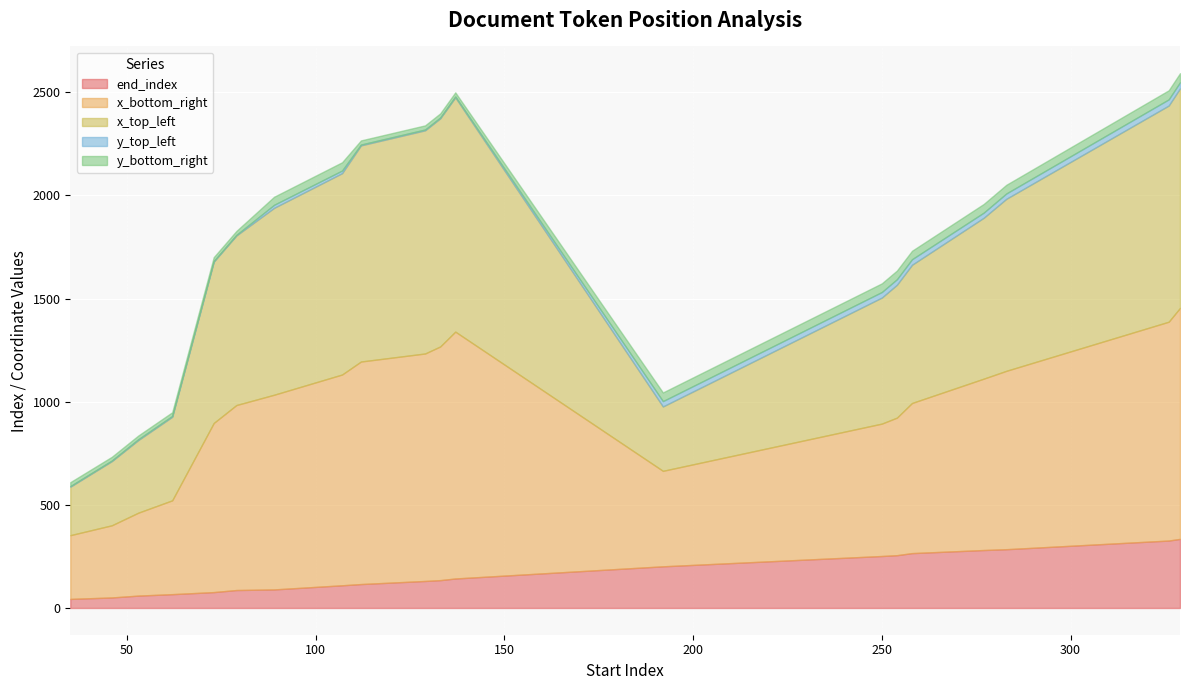

At which label does y_top_left first exceed 13?

89